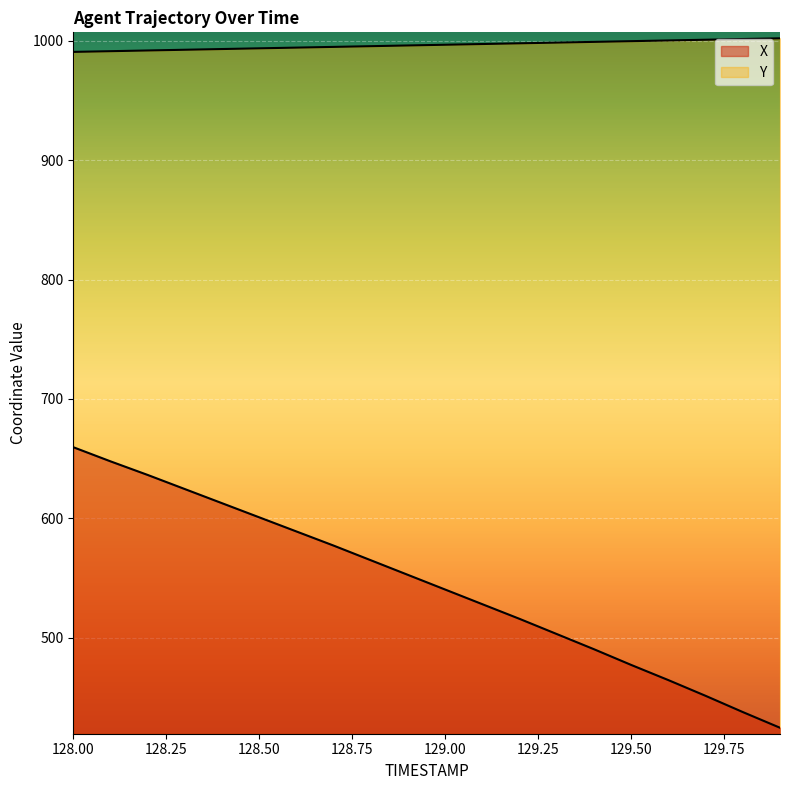

What is the difference between the second highest and second lowest values in the X series?

210.1